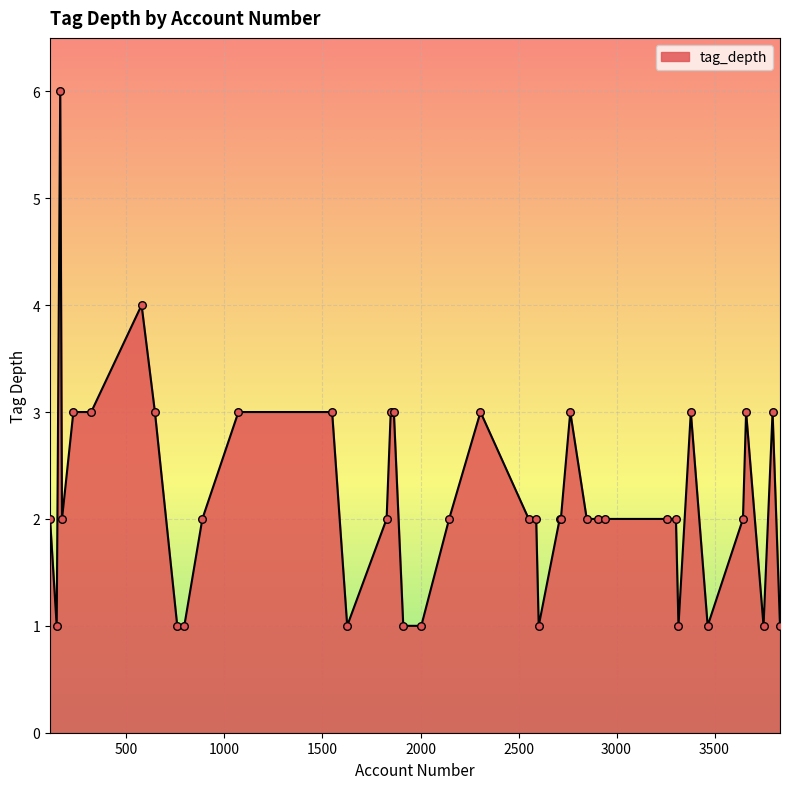

What is the maximum value shown in the chart?

6